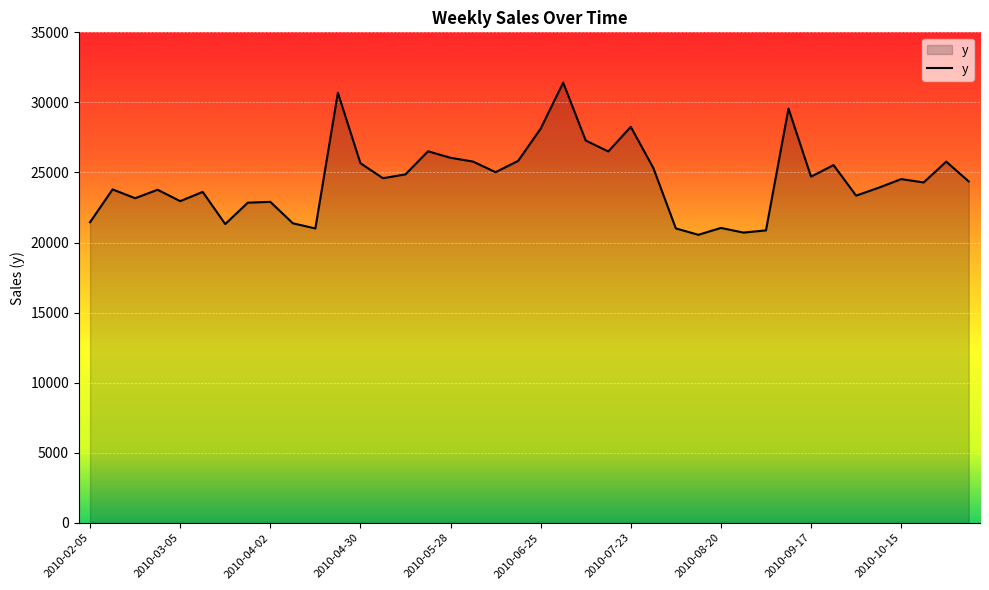

What is the maximum value shown in the chart?

31411.0